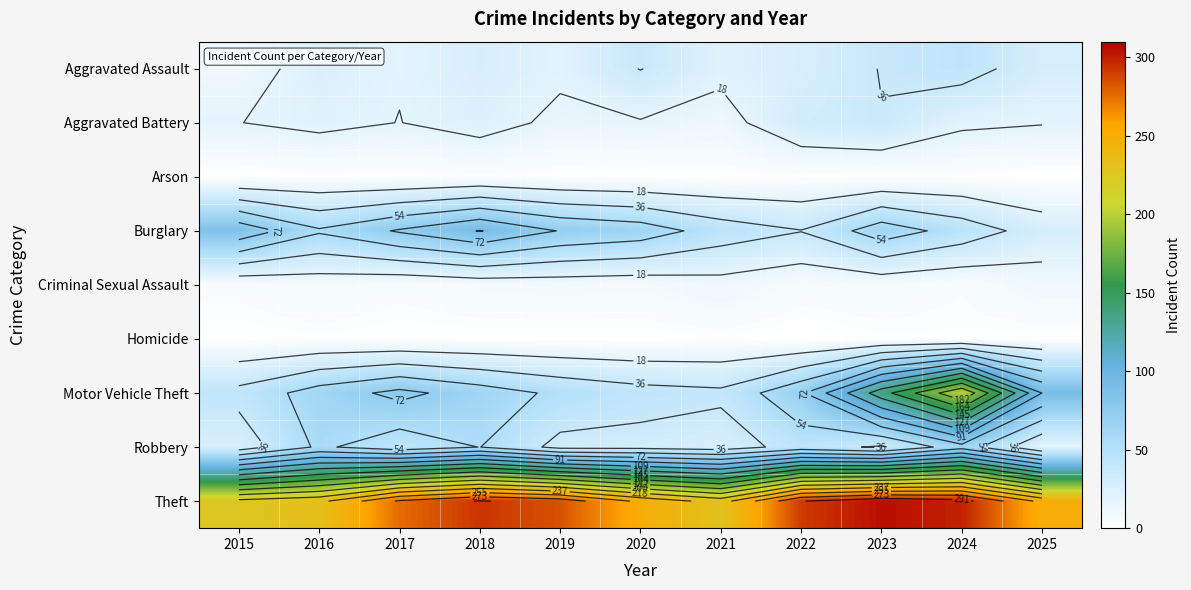

Is it true that Aggravated Battery equals 9 at 2025?

False